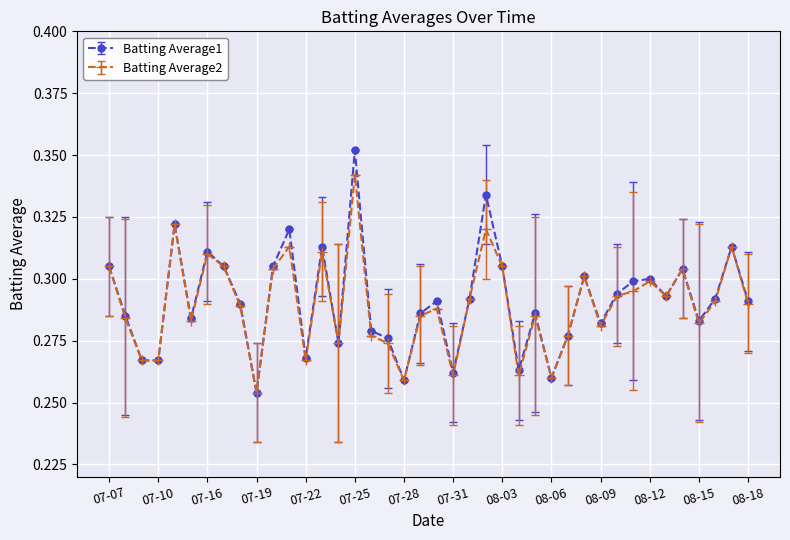

True or false: Batting Average1 has more than 0 interior local peaks.

True